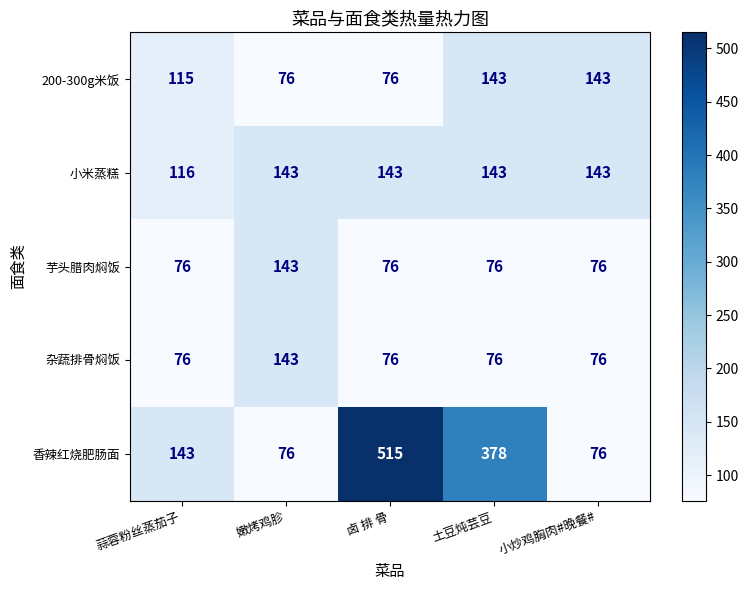

Which series has the largest range (max minus min)?

香辣红烧肥肠面